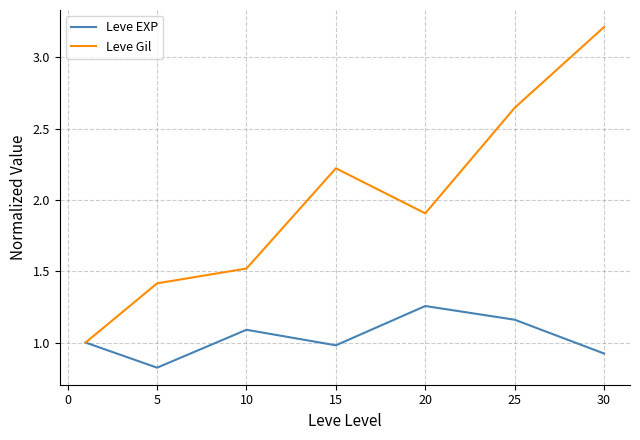

Which series has the largest total across all categories?

Leve Gil